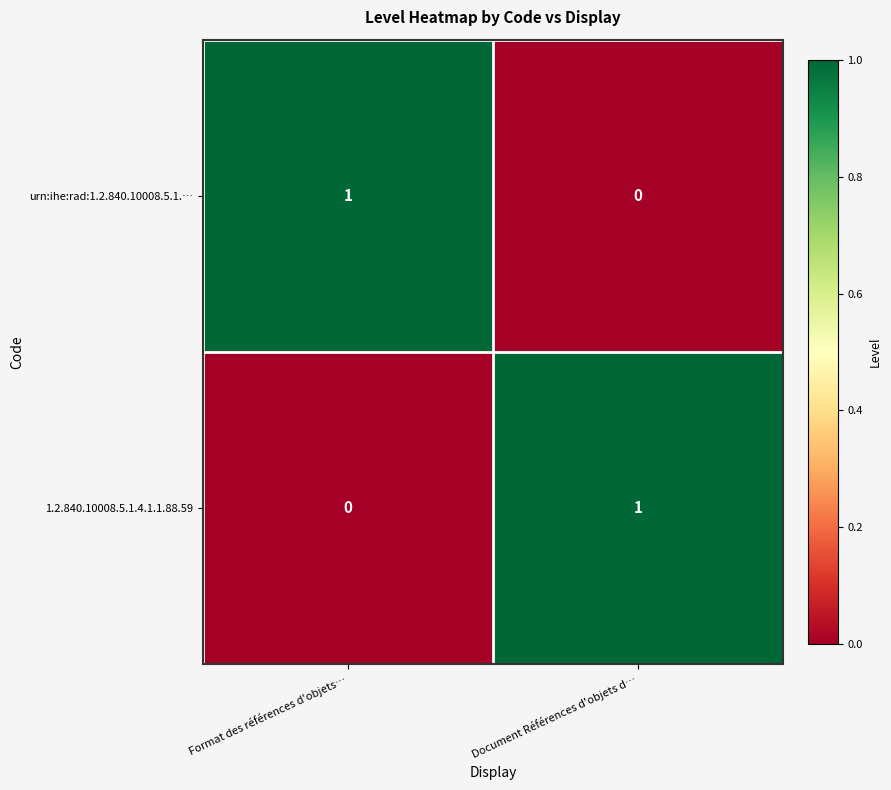

Is it true that 1.2.840.10008.5.1.4.1.1.88.59 equals 0 at Format des références d'objets…?

True